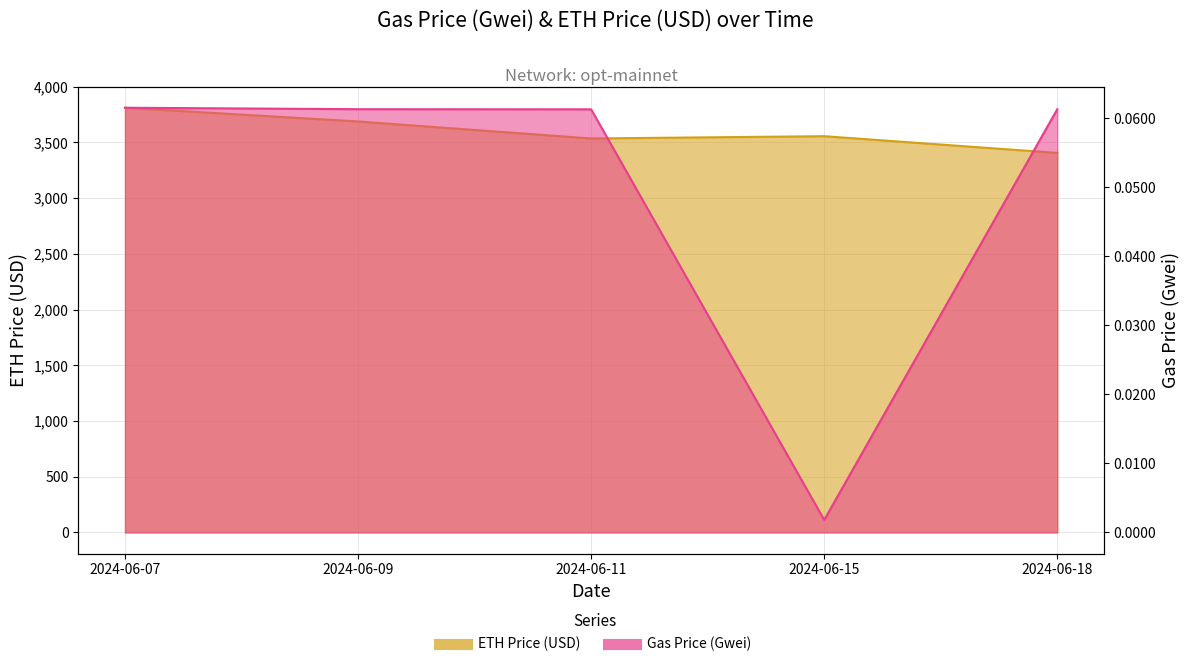

What is the value of the Gas Price (Gwei) point at the 2nd from the left?

0.1